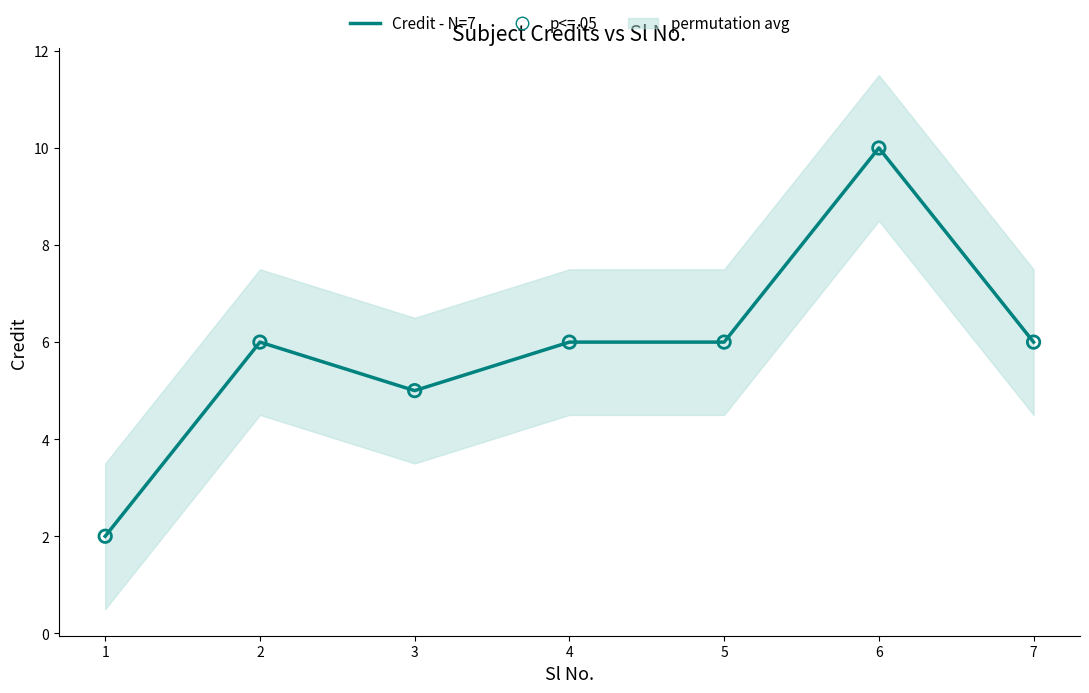

At which category is the sum across all series the highest?

6